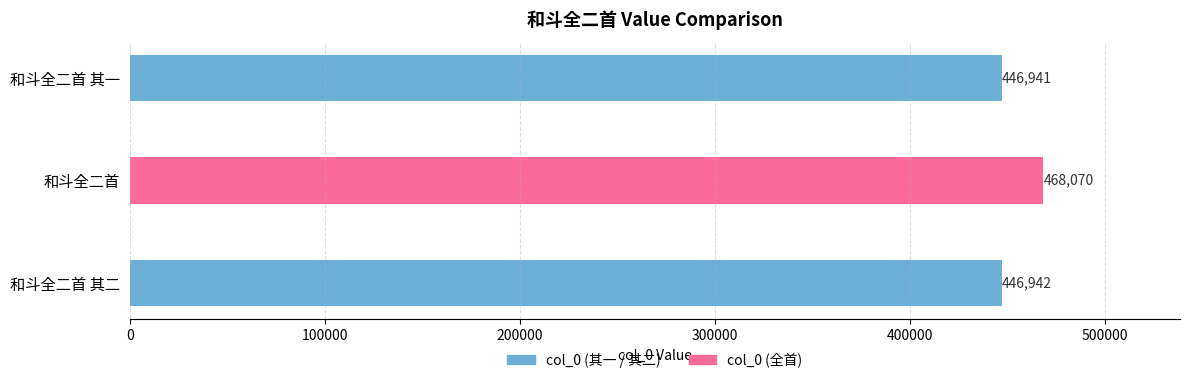

How many series are shown in this chart?

1